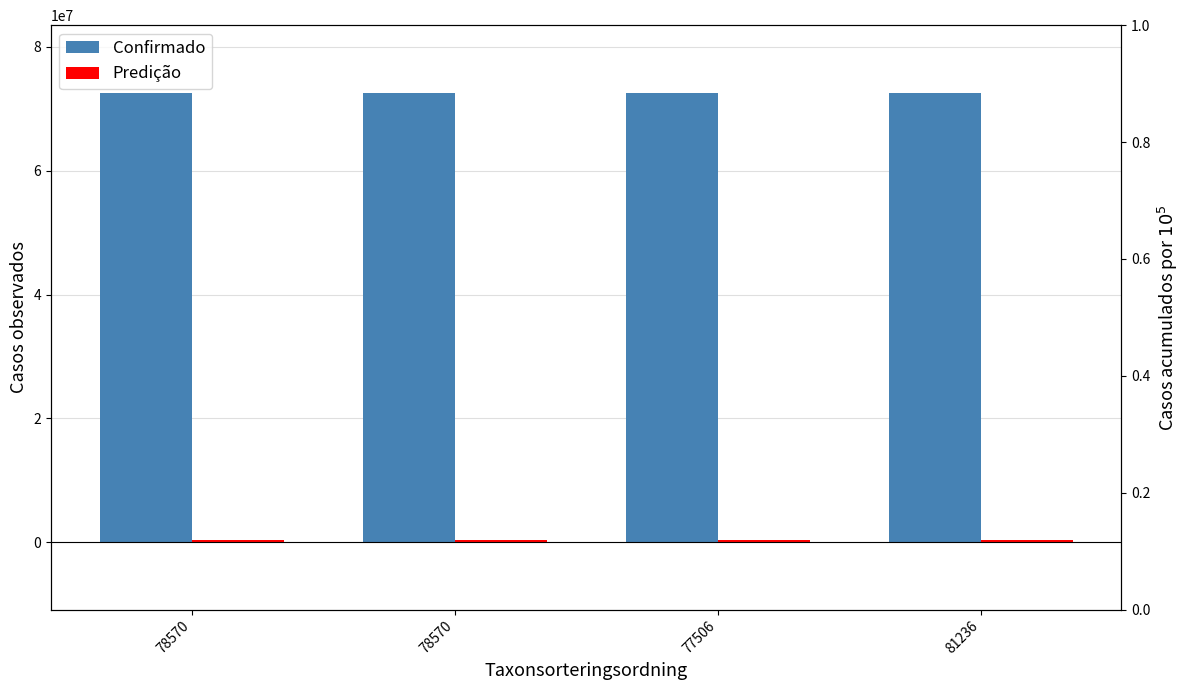

Reading right to left, transcribe all the data shown in this chart.

Confirmado: 72630336	72630330	72630303	72630302
Predição: 416800	416793	416816	416797